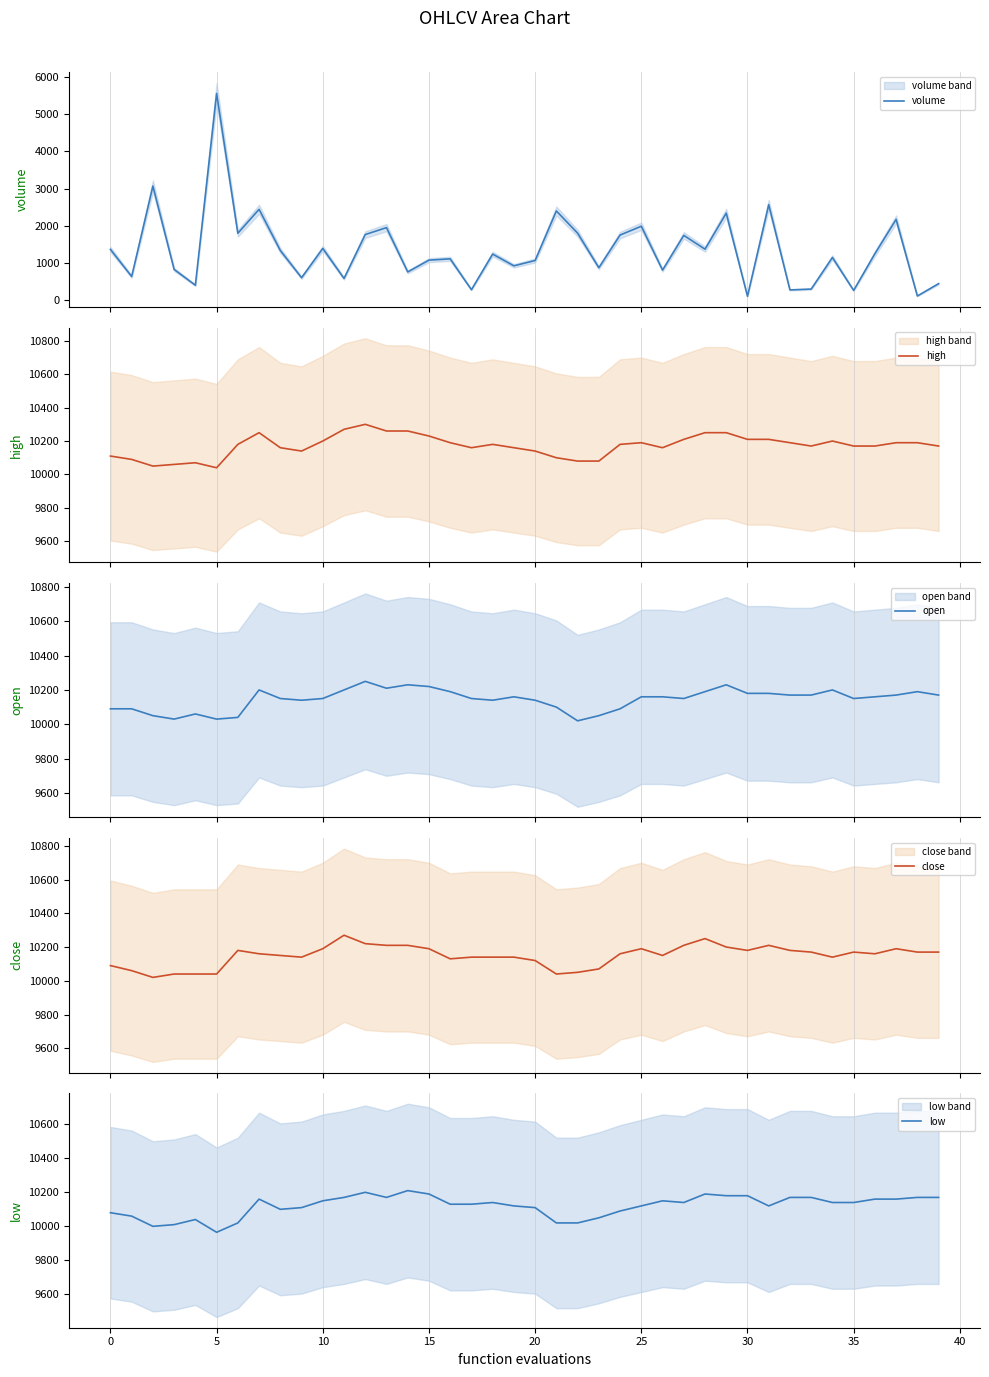

True or false: close and high cross at least once.

False